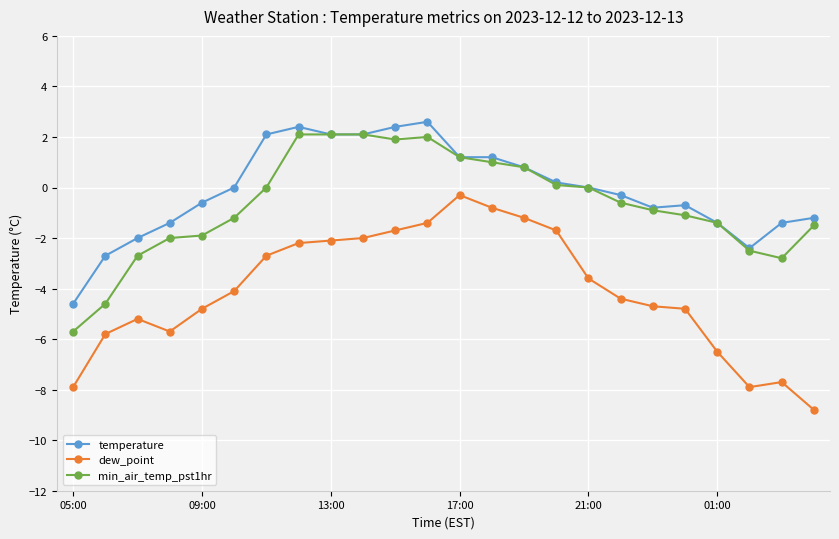

True or false: temperature and dew_point cross at least once.

False